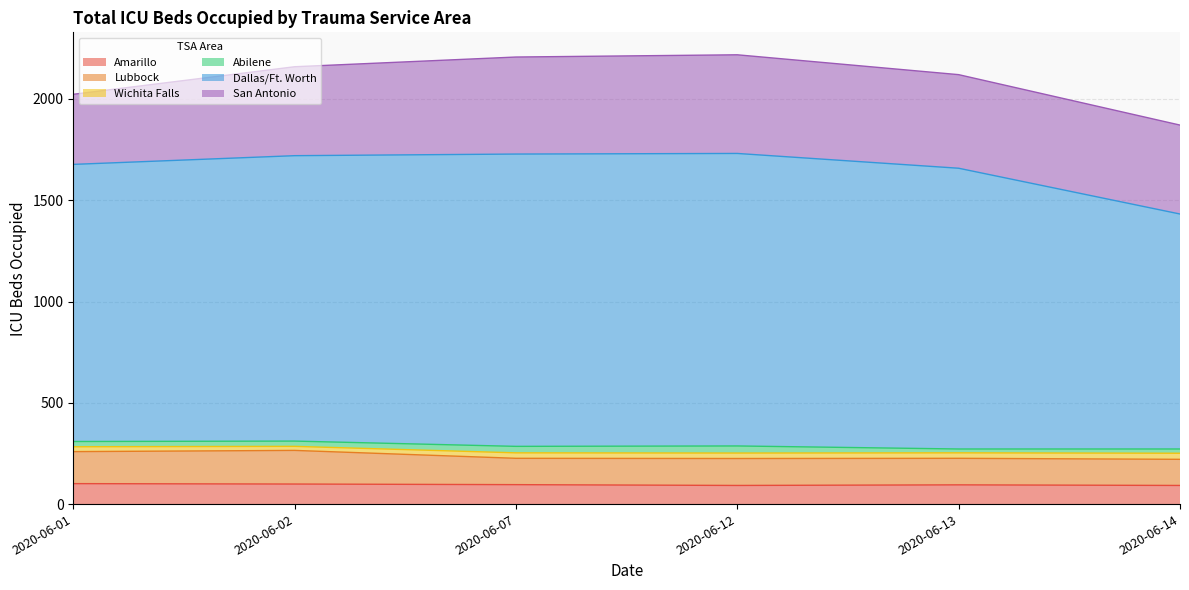

True or false: Dallas/Ft. Worth and Lubbock intersect in this chart.

False